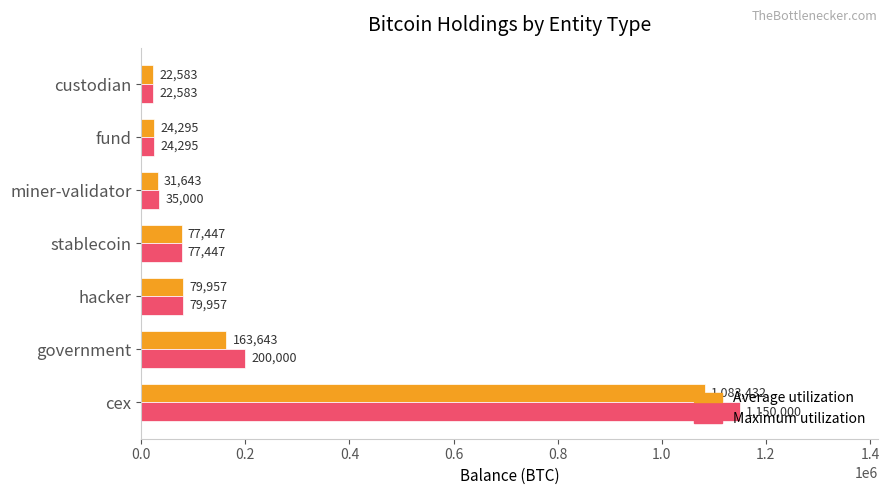

List the series in order of their peak value, lowest first.

Average utilization, Maximum utilization